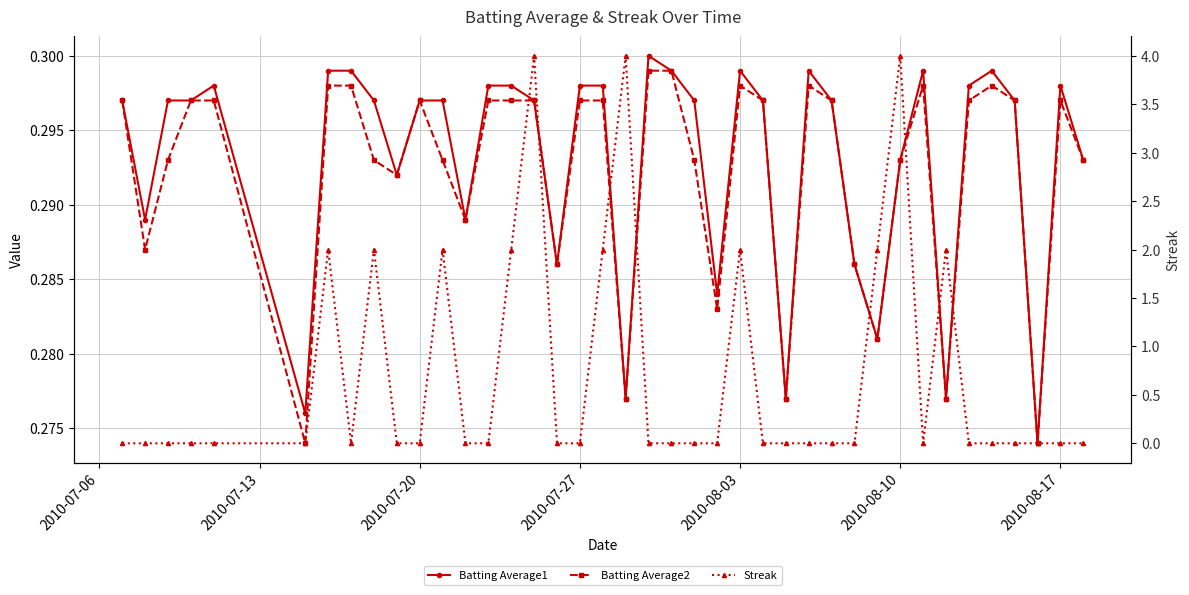

Rank the series by their maximum value, from highest to lowest.

Streak, Batting Average1, Batting Average2